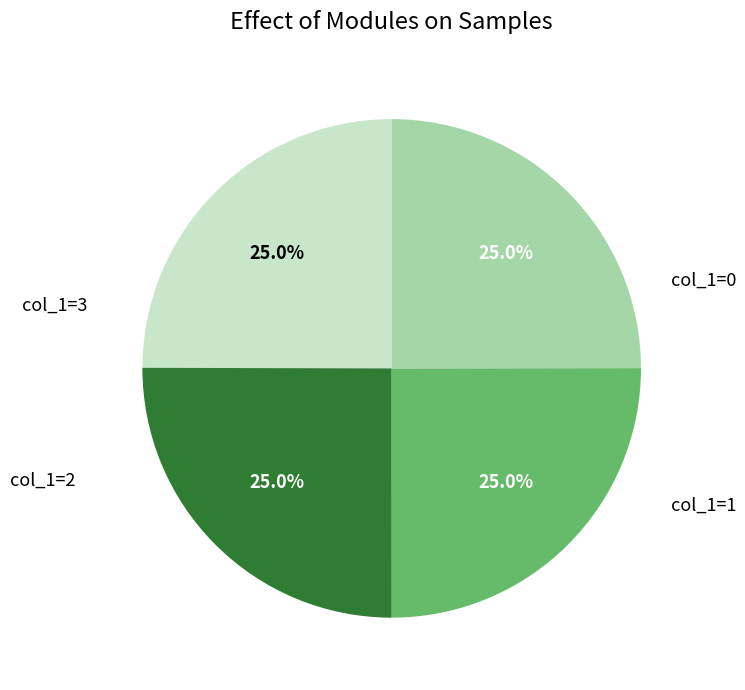

Is there a majority slice in this chart?

No